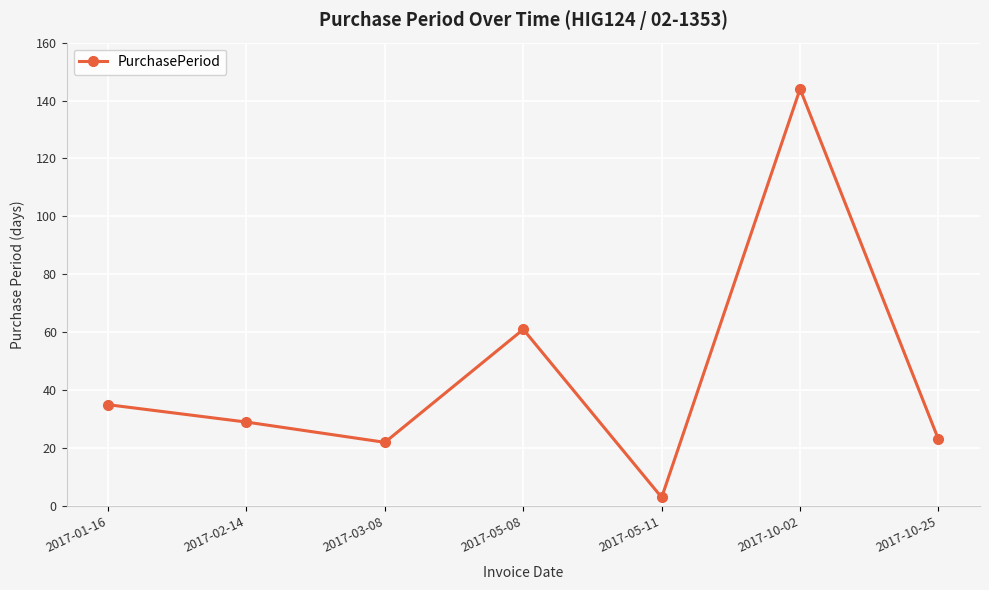

Reading left to right, what are all the values shown in this chart?

35	29	22	61	3	144	23